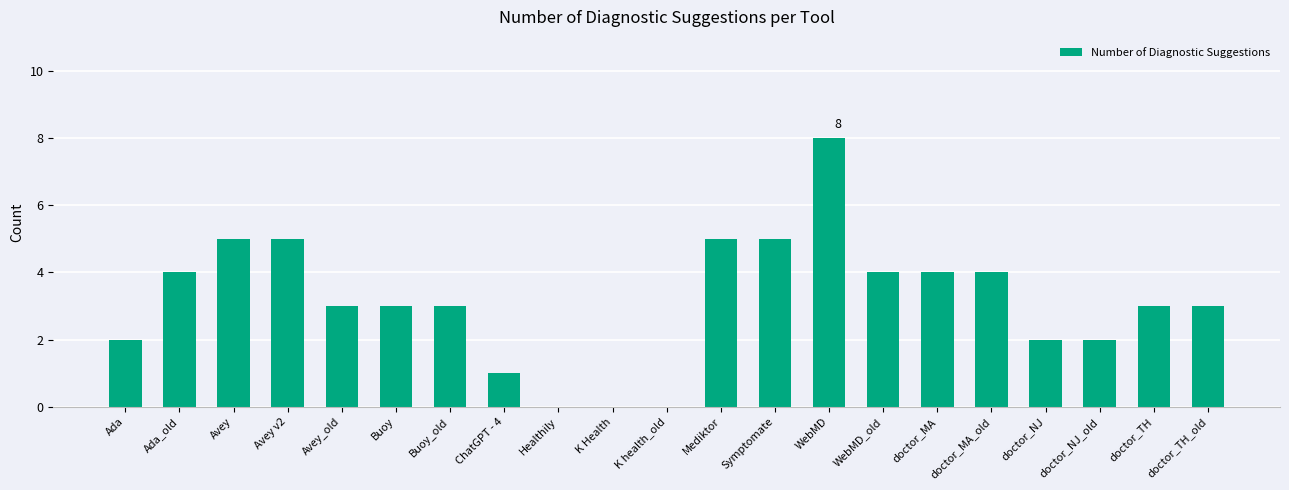

What is the change in value from ChatGPT - 4 to Symptomate?

+4